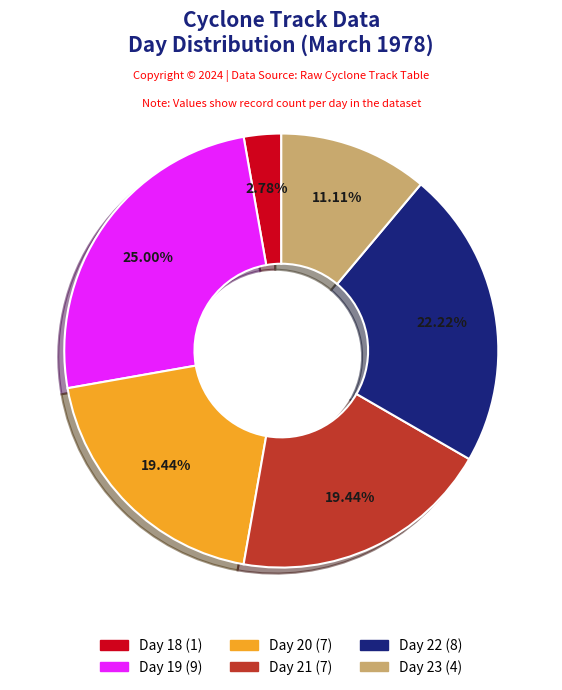

Is there a majority slice in this chart?

No